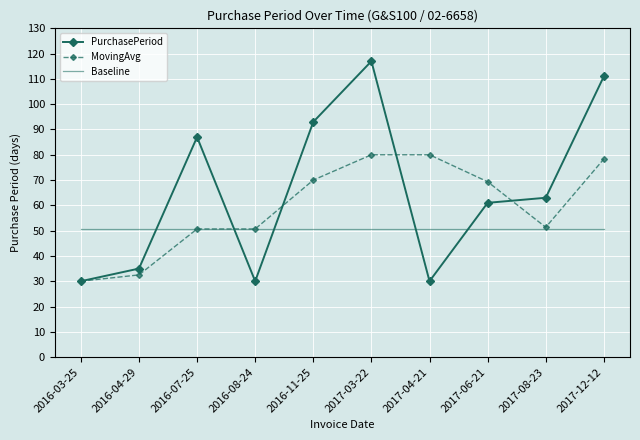

What are all the series names shown in the legend?

PurchasePeriod, MovingAvg, Baseline